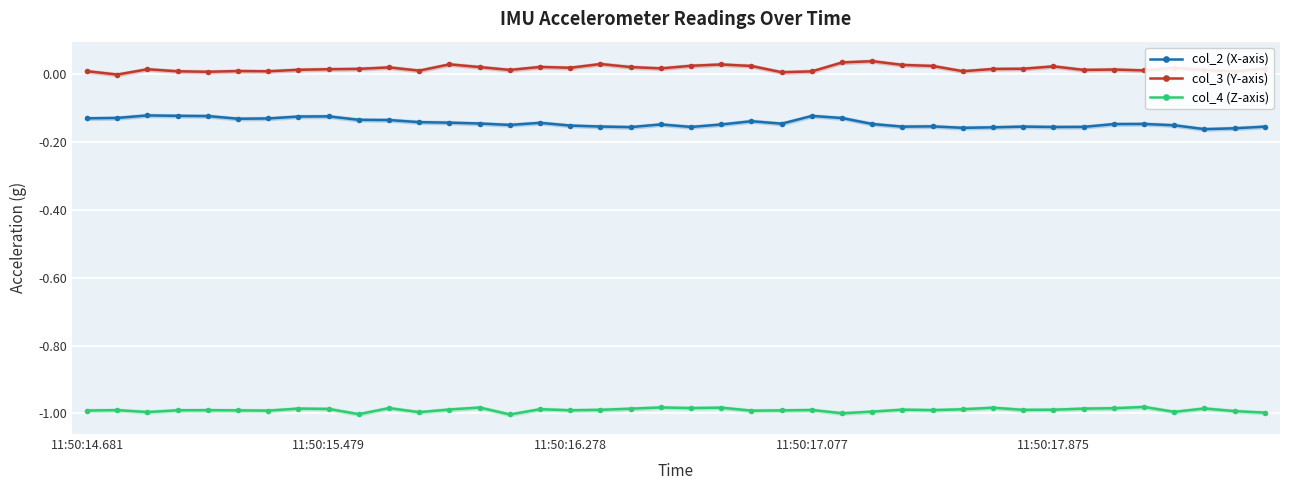

True or false: col_4 (Z-axis) and col_2 (X-axis) cross at least once.

False